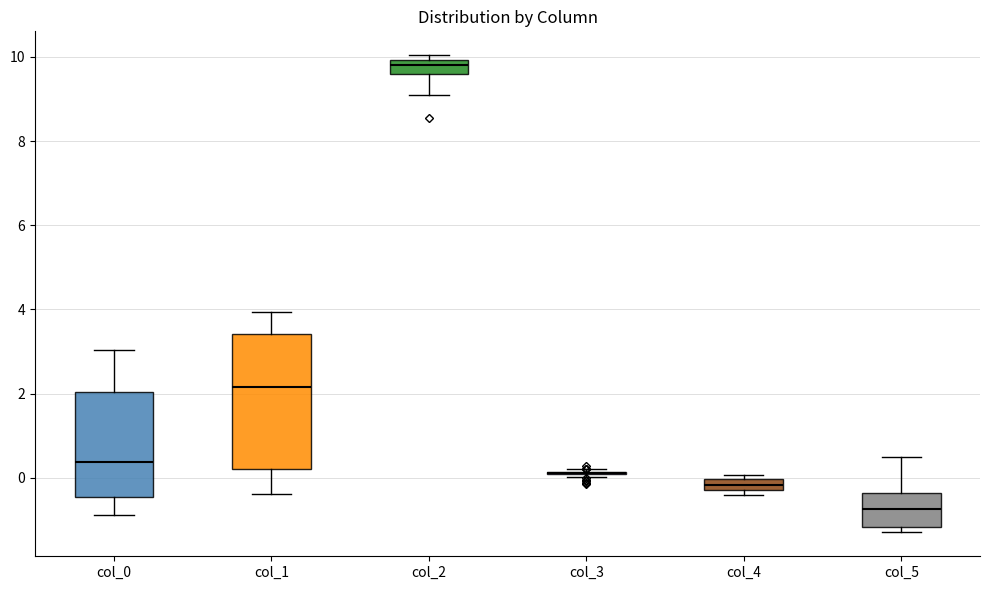

Which box is the tallest, from its lower edge to its upper edge?

col_1